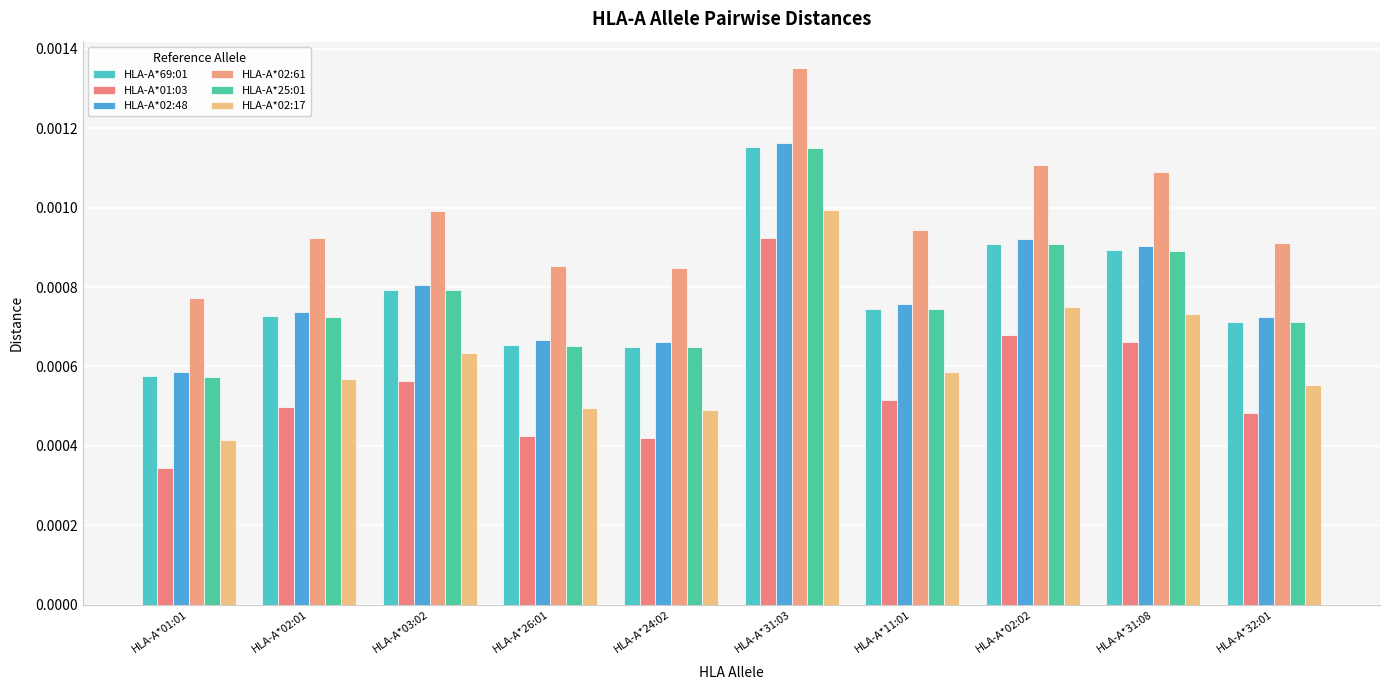

Rank the series at HLA-A*03:02 from lowest to highest value.

HLA-A*01:03, HLA-A*02:17, HLA-A*25:01, HLA-A*69:01, HLA-A*02:48, HLA-A*02:61